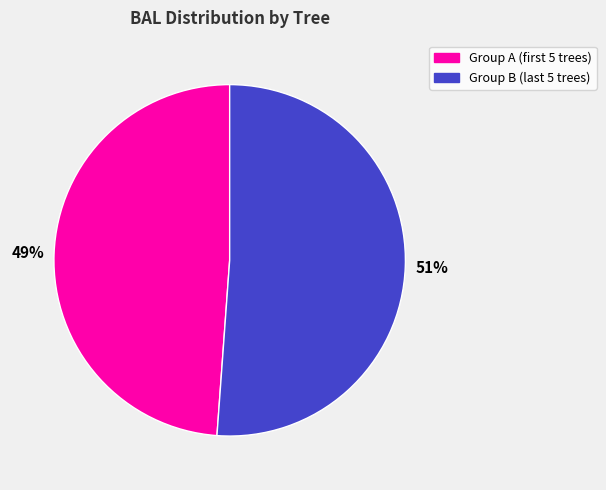

Which slice is the largest?

Group B (last 5 trees)